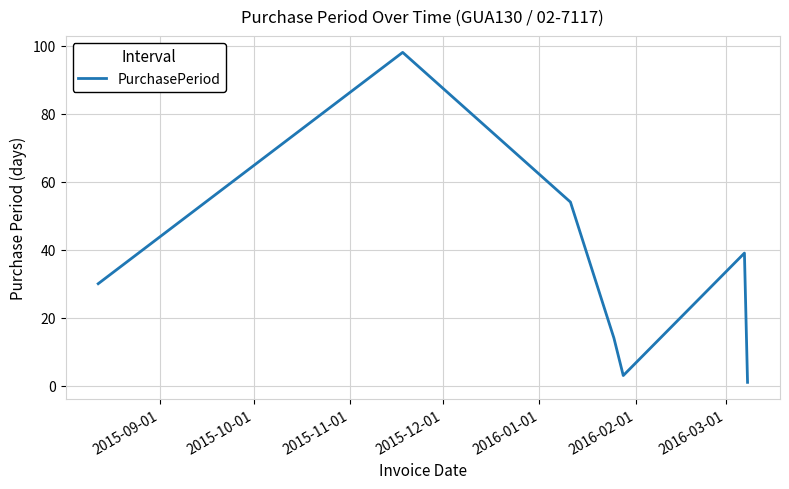

What is the maximum value shown in the chart?

98